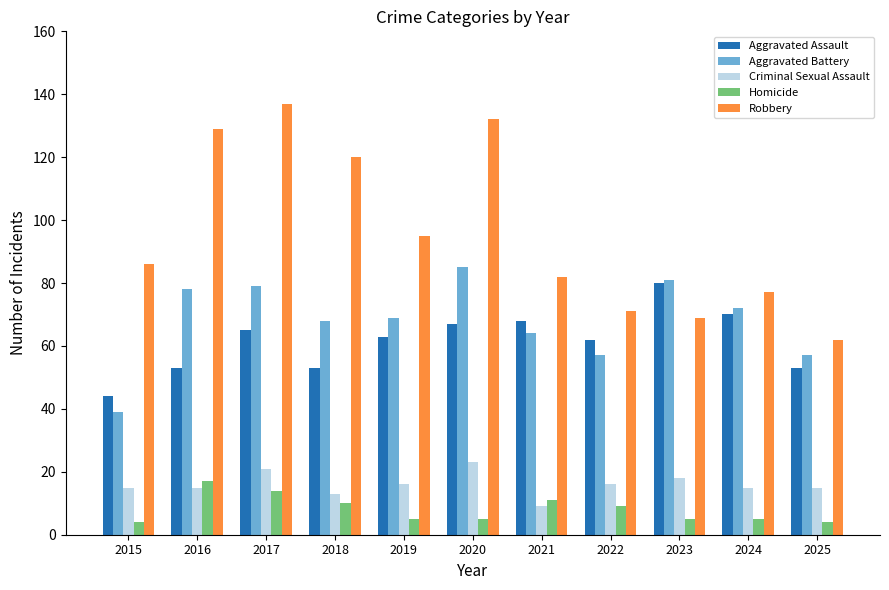

What is the smallest value displayed?

4